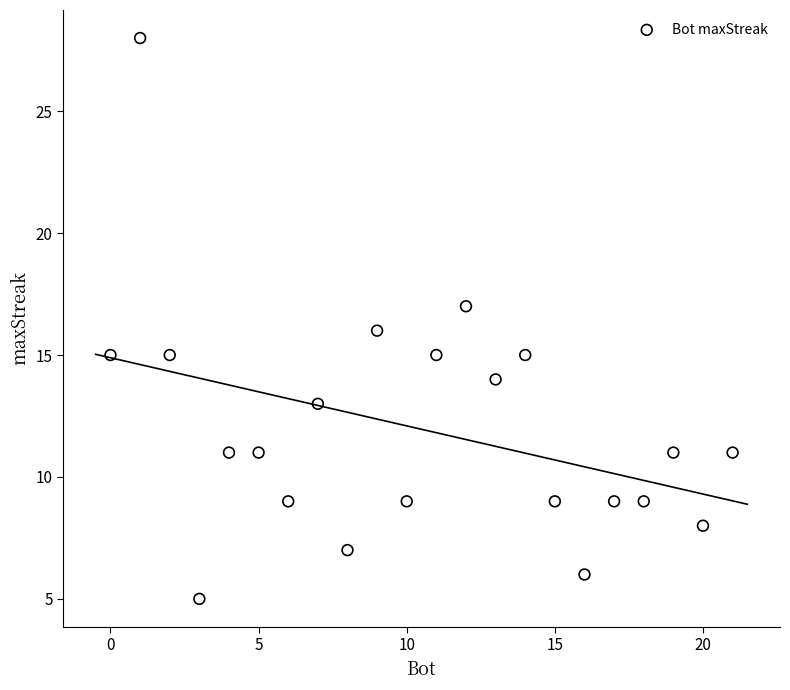

What is the range of X values (max minus min)?

21